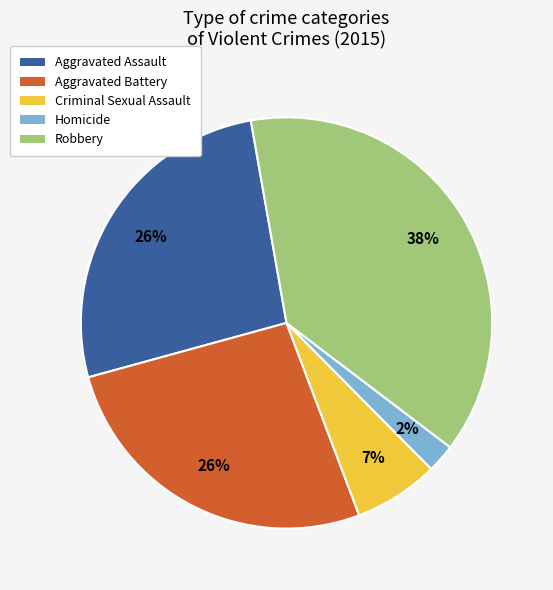

To the nearest percent, what is the average slice percentage?

20%